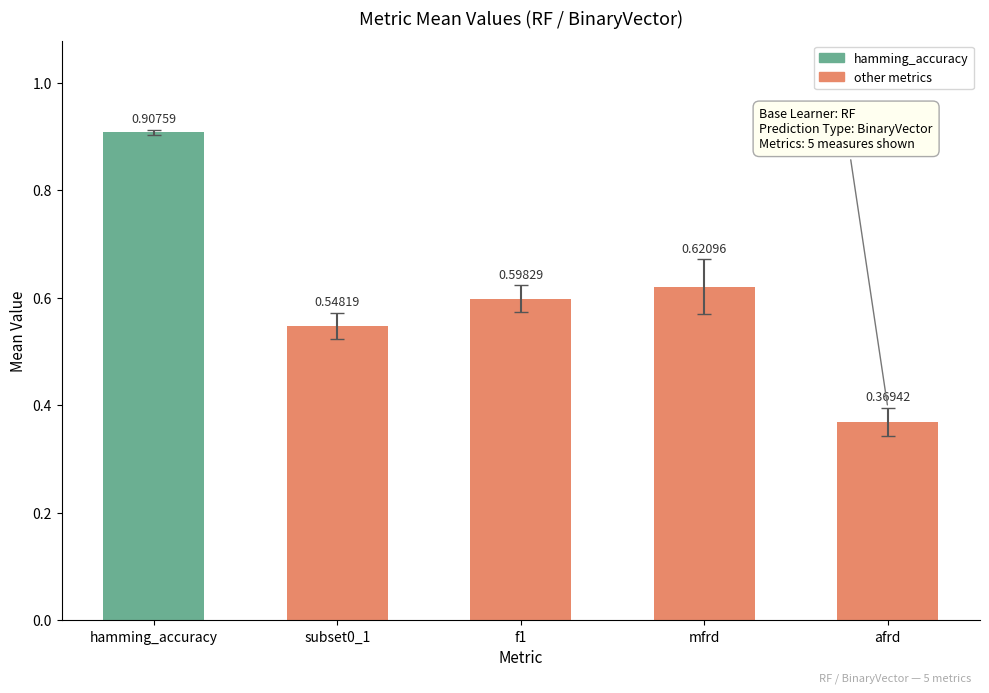

Which category has the lowest value across all series?

afrd